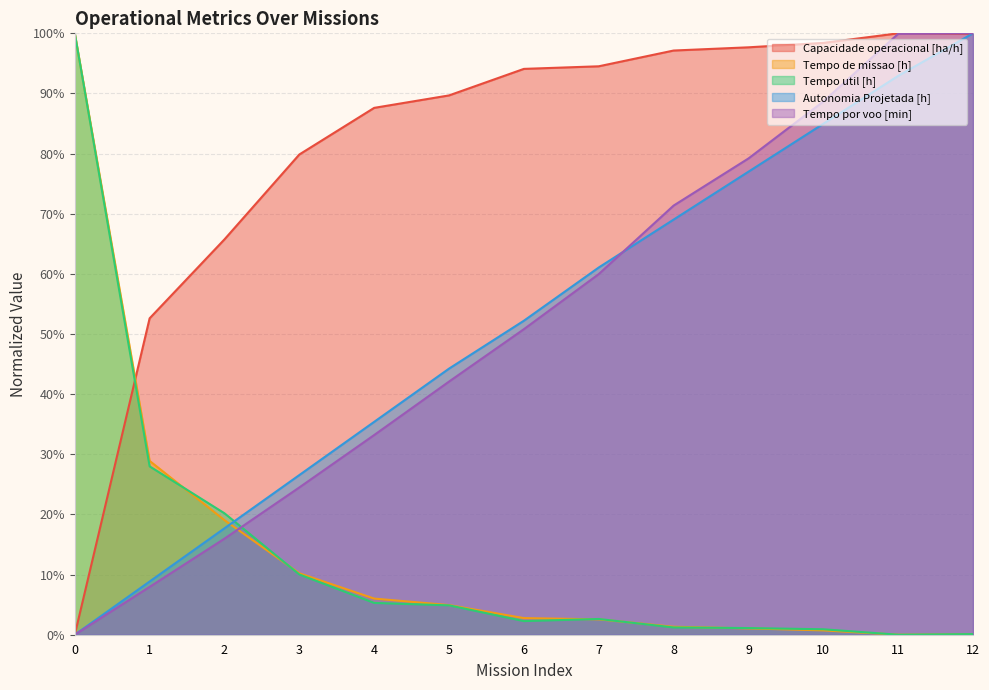

How many values in the Tempo por voo [min] series are below 50?

6